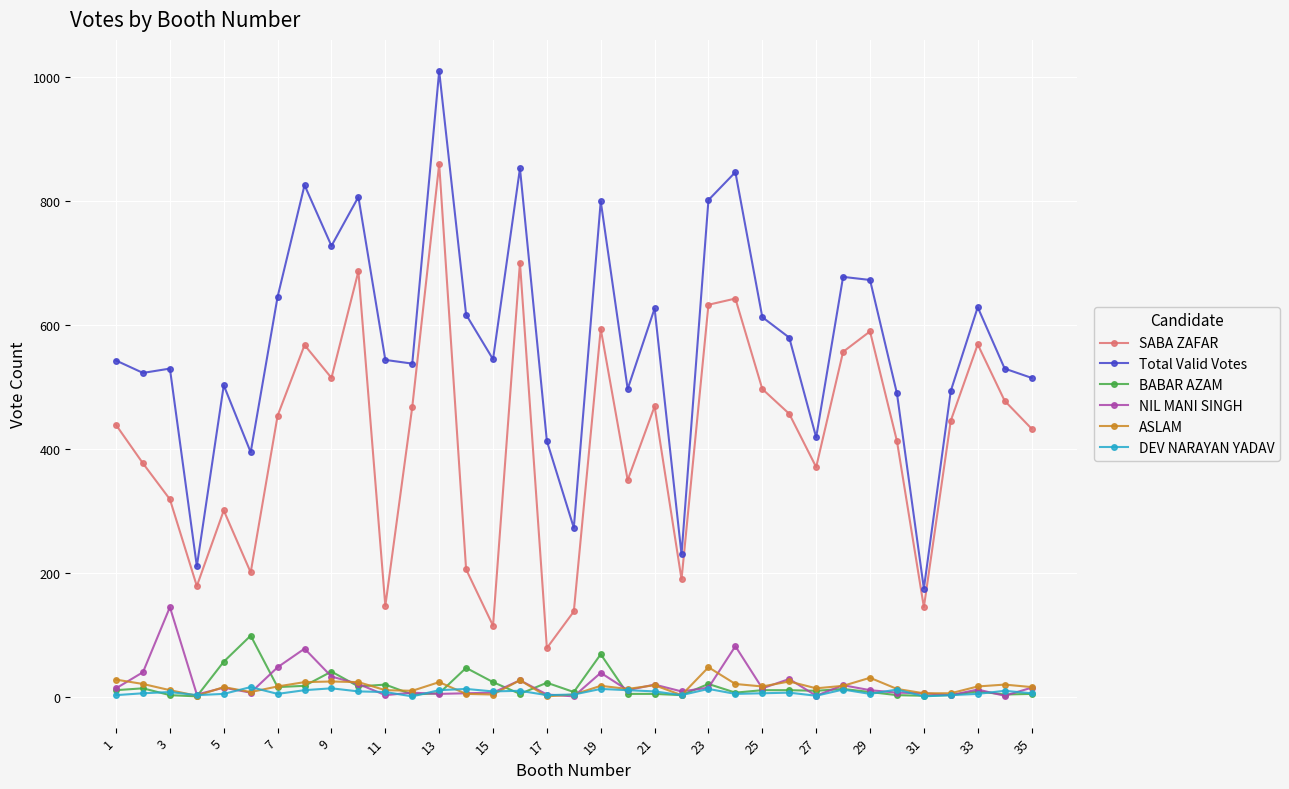

What is the greatest value displayed?

1010